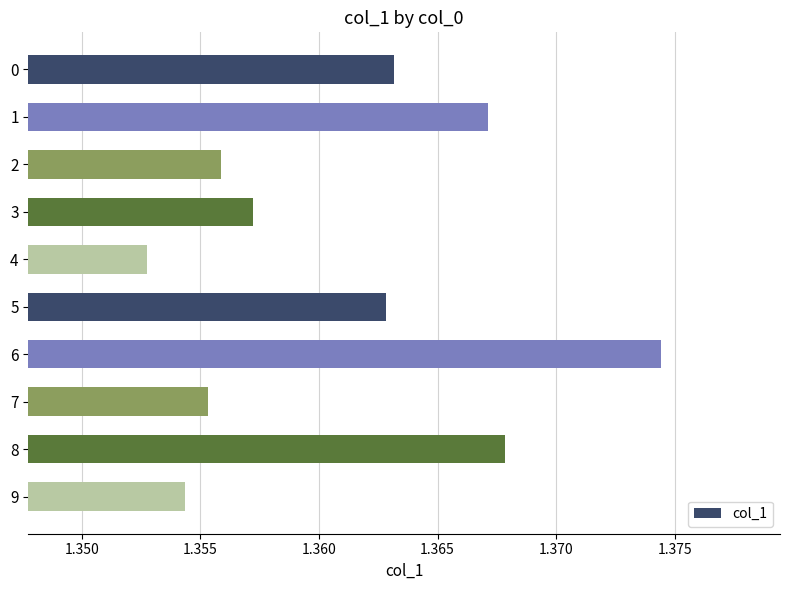

The chart shows a value of 0.5 at 3. True or false?

False